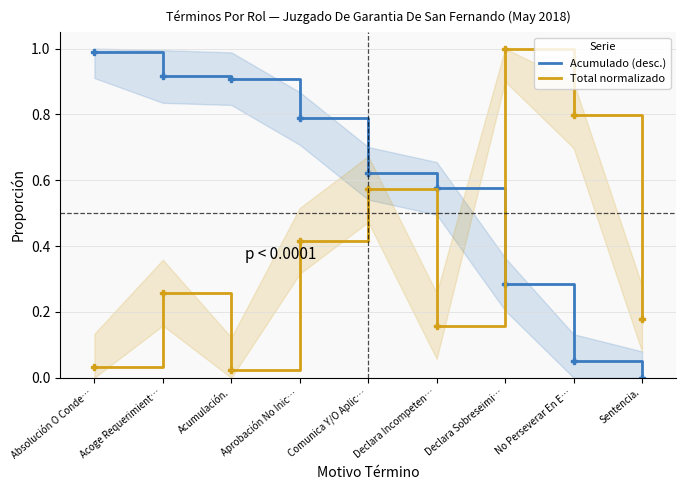

What is the label of the 9th point from the right?

Absolución O Conde…